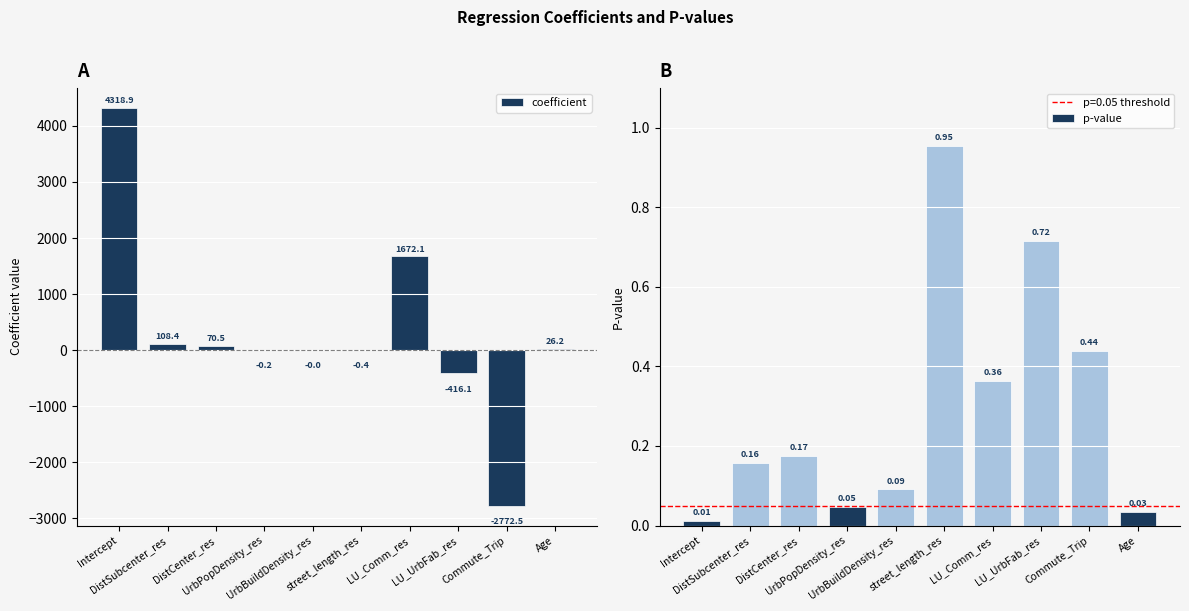

Which series has the largest total across all categories?

coefficient